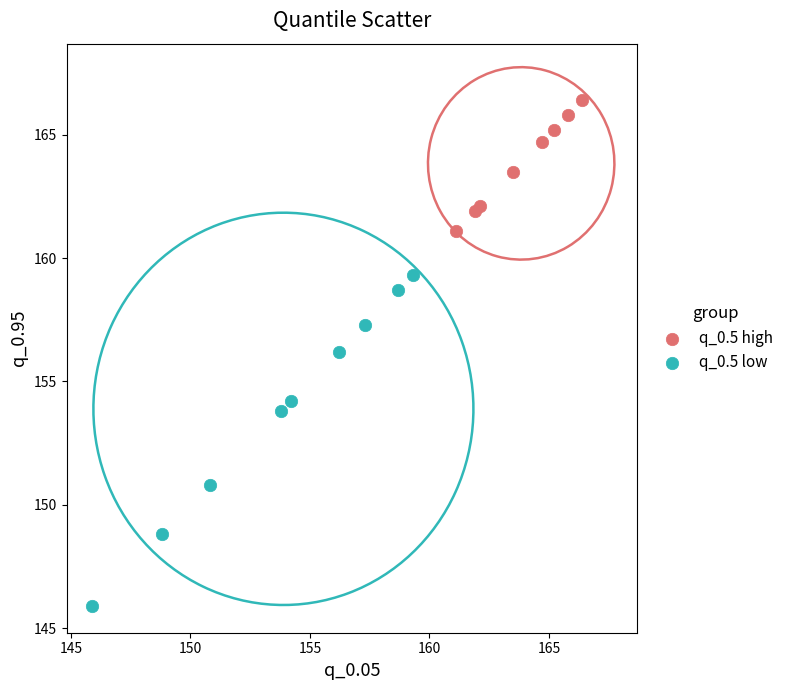

What are all the series names shown in the legend?

q_0.5 high, q_0.5 low